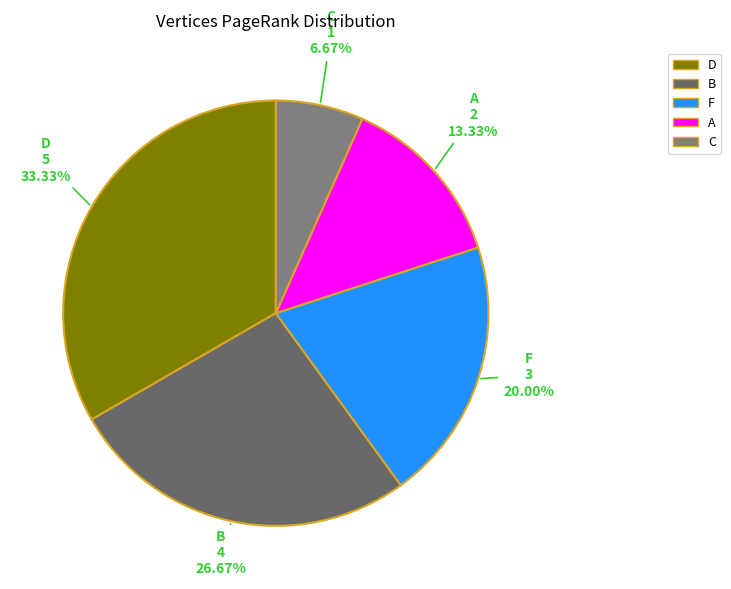

Which category has the smallest portion of the pie?

C